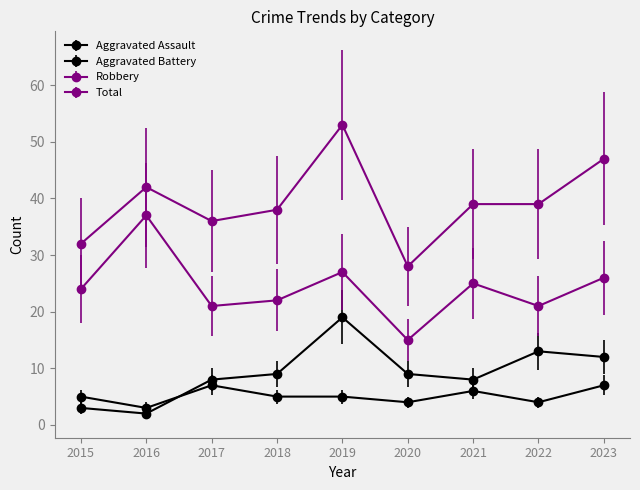

How many data points does each series have?

9